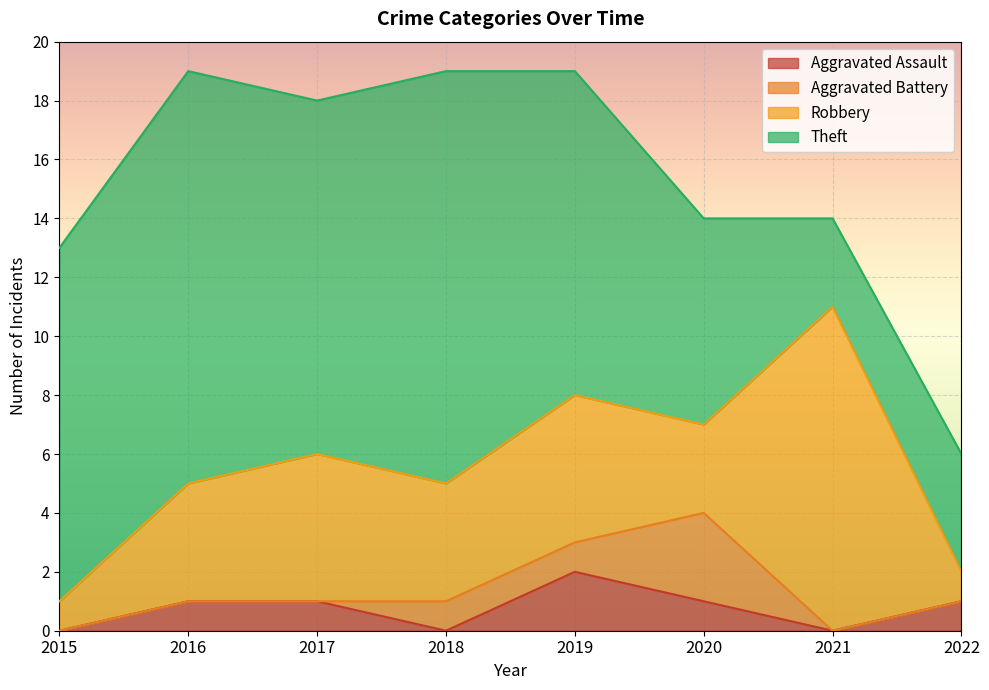

True or false: Theft has more than 2 interior local peaks.

False